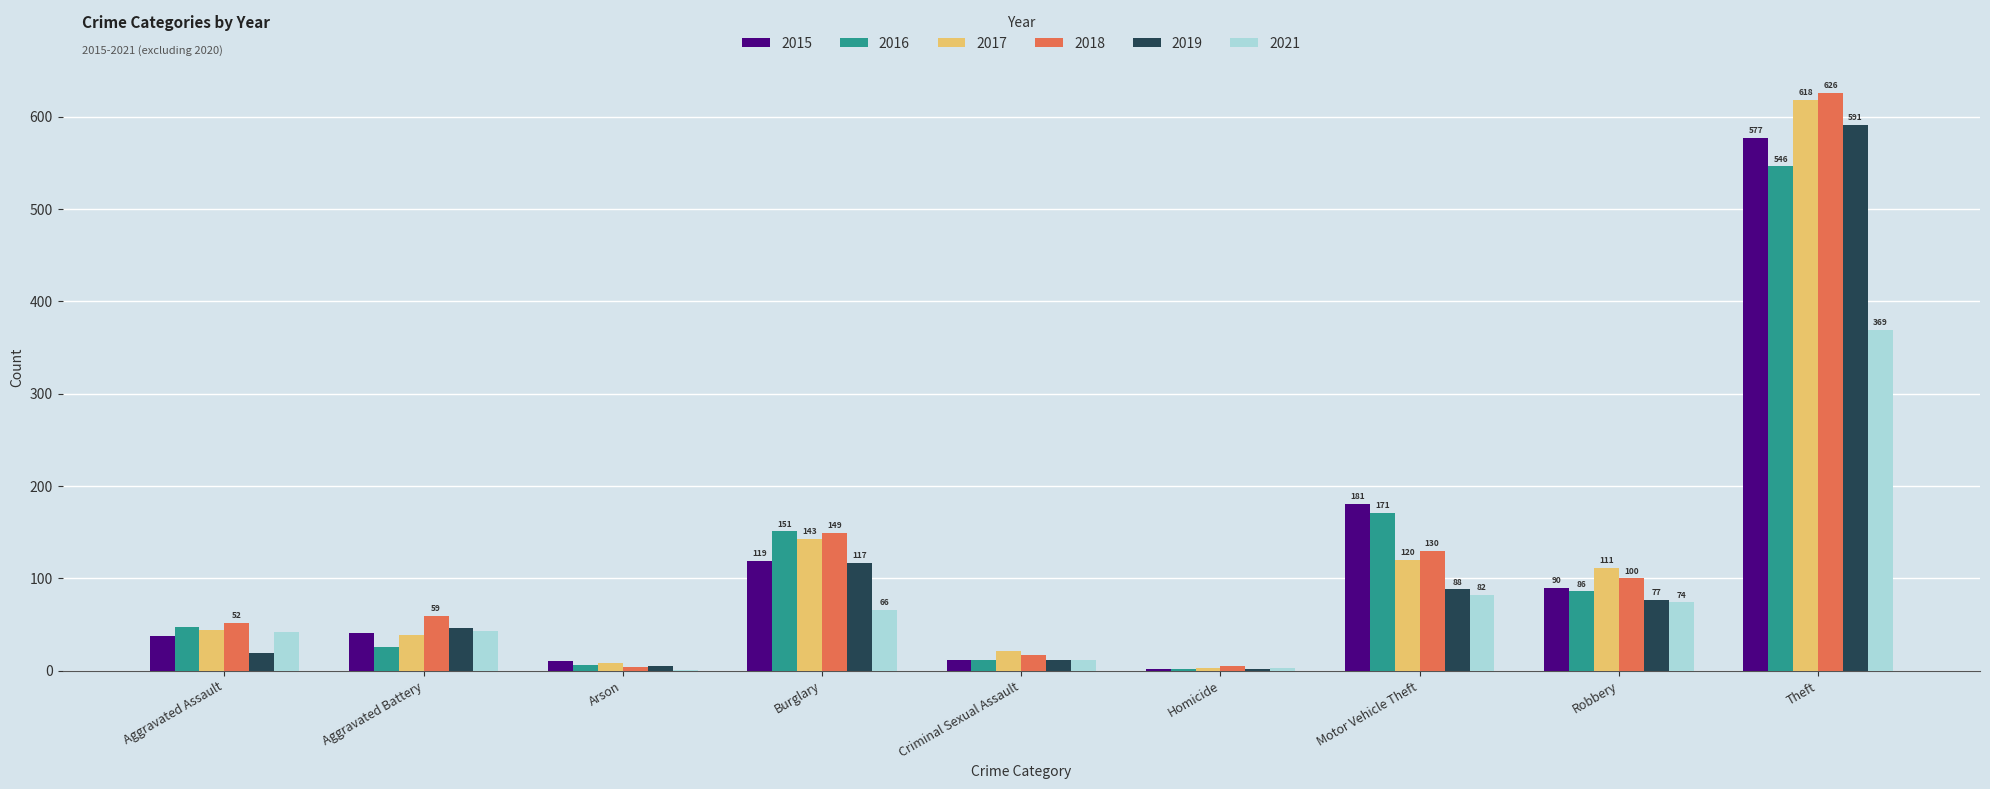

What is the sum of all 2021 values?

692